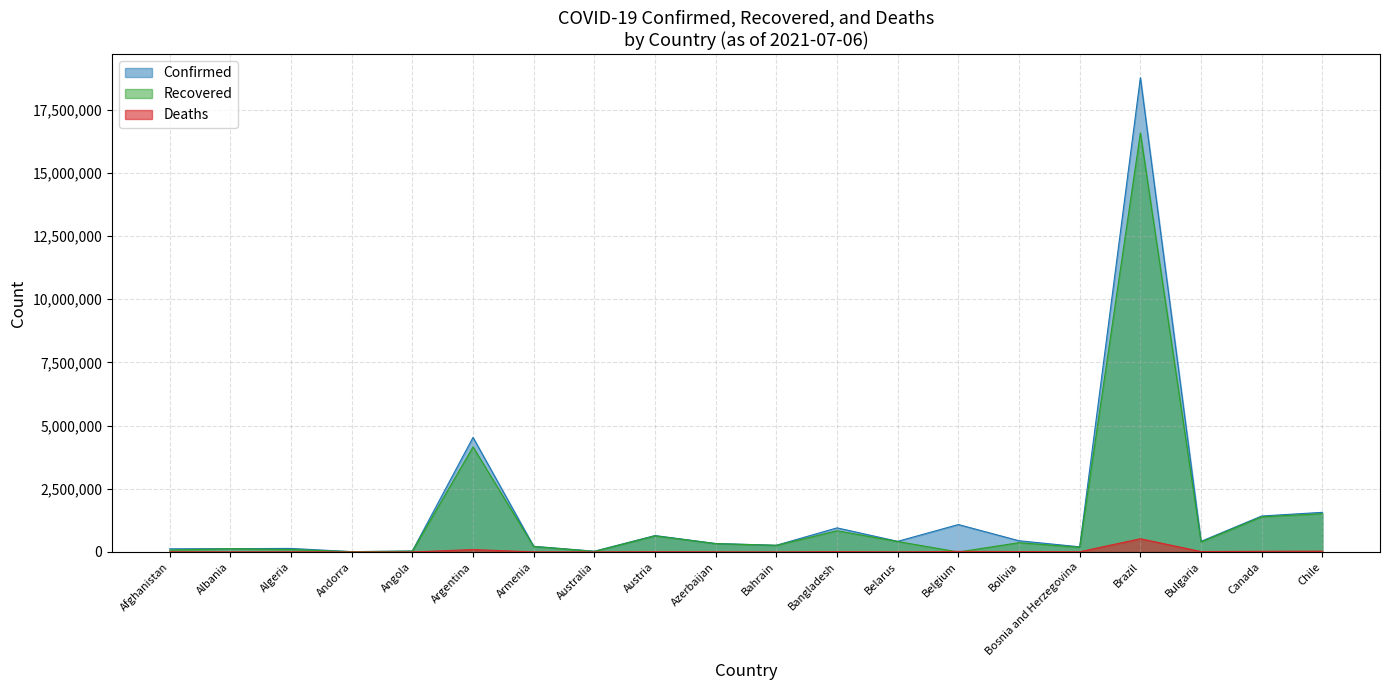

In Confirmed, how many points are higher than both neighbors (excluding endpoints)?

6